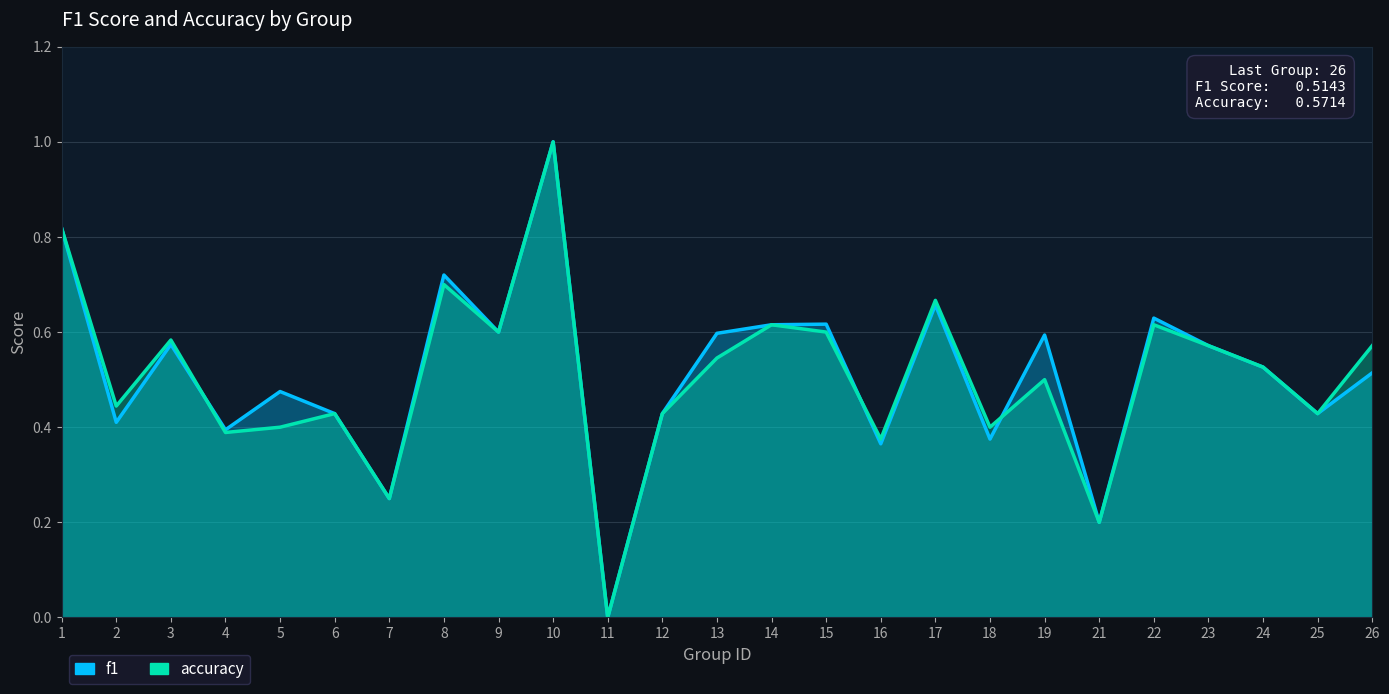

What is the highest value of the accuracy series?

1.0